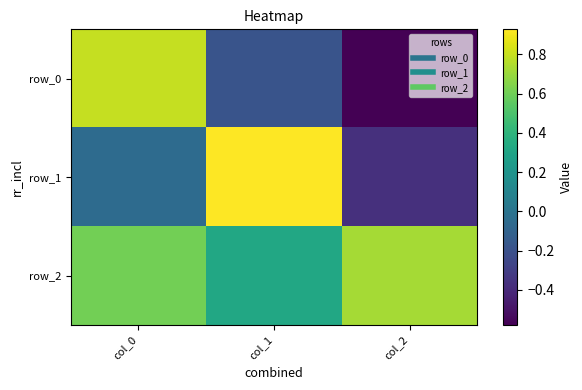

What is the greatest value displayed?

0.9